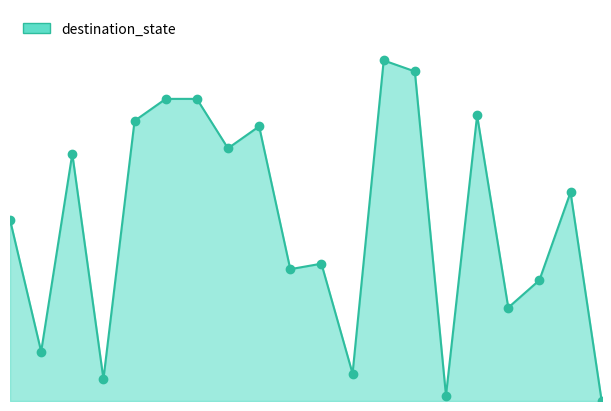

Is this an area chart (filled region under the line)?

Yes